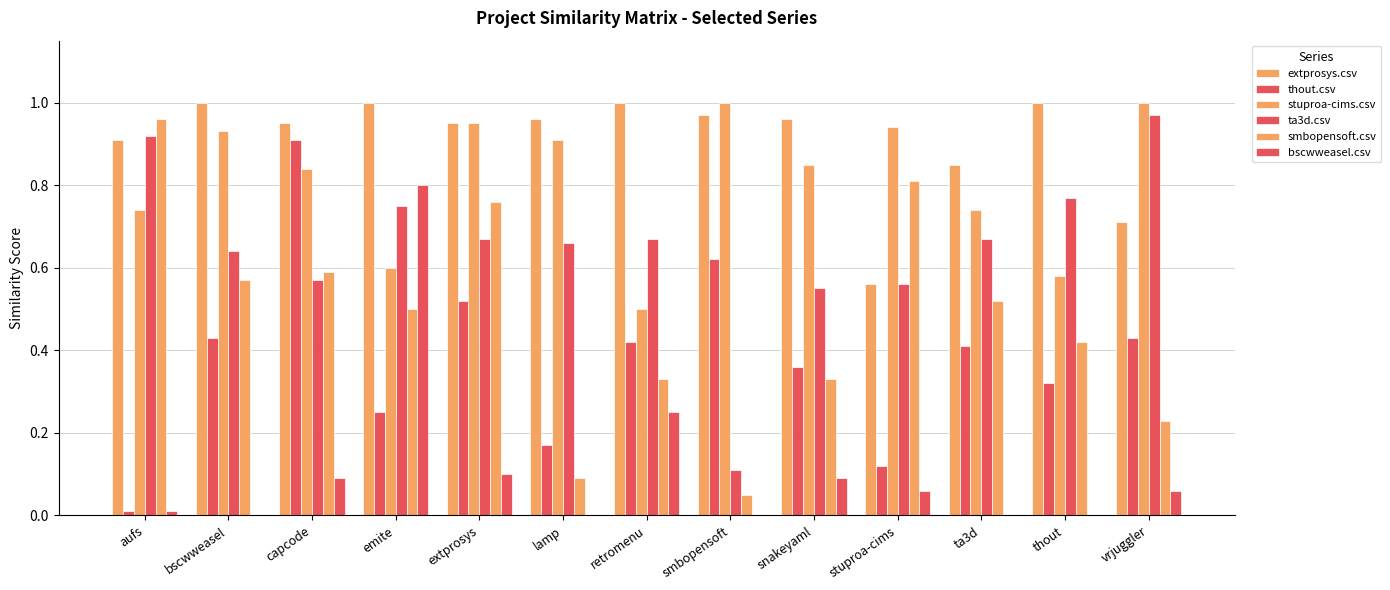

The value of extprosys.csv at thout is 1.0. True or false?

True